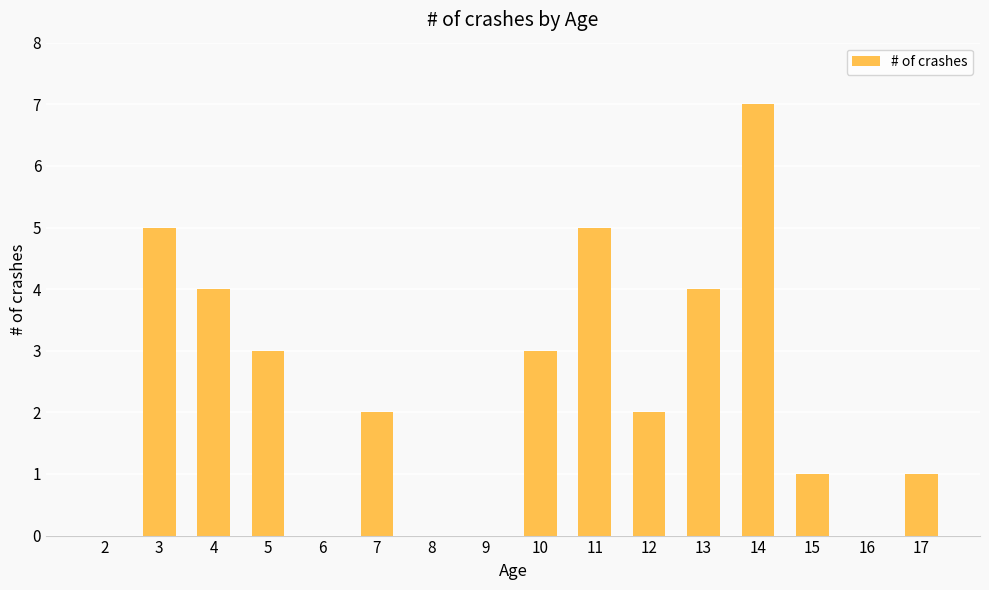

How many series are shown in this chart?

1